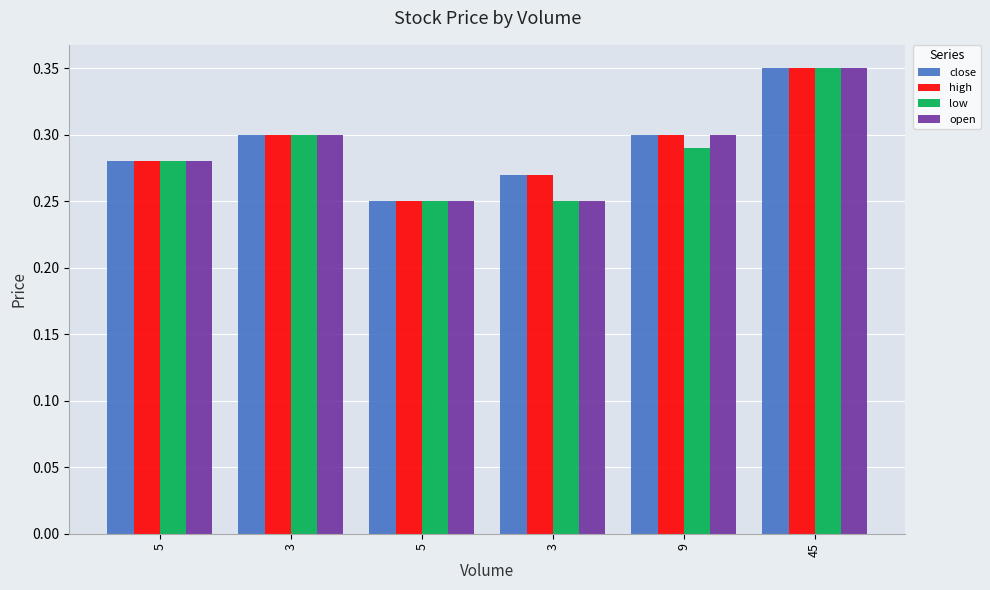

At how many categories does at least one series exceed 0?

6